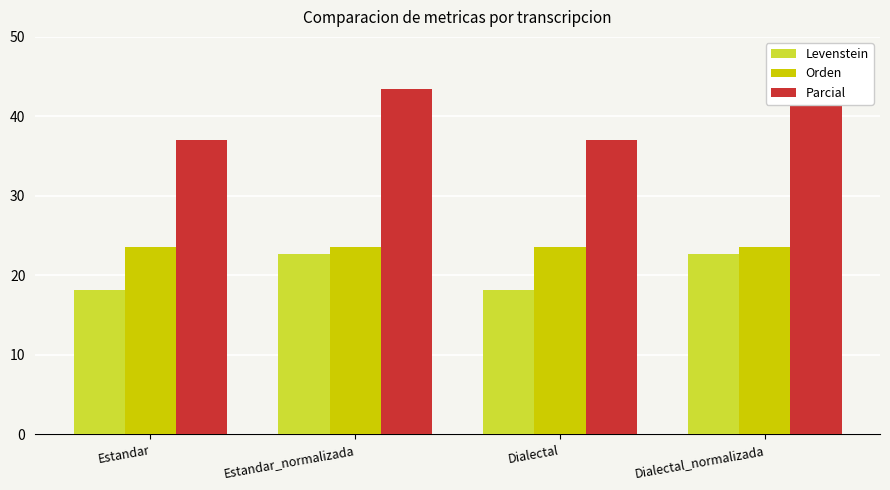

What is the label of the 2nd bar from the left?

Estandar_normalizada